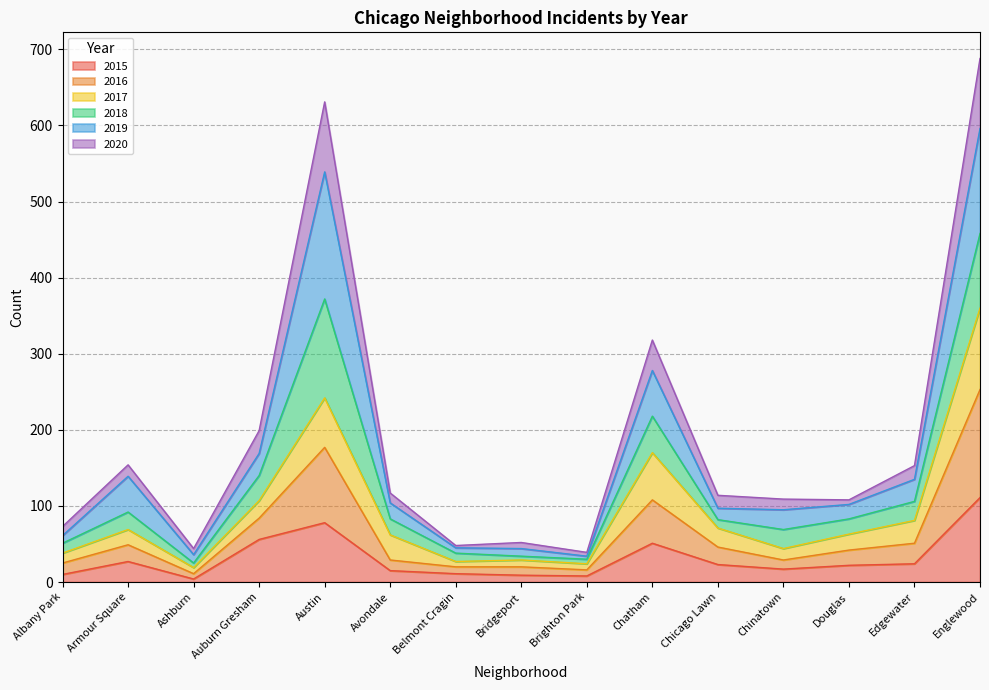

What is the maximum value for 2015?

111